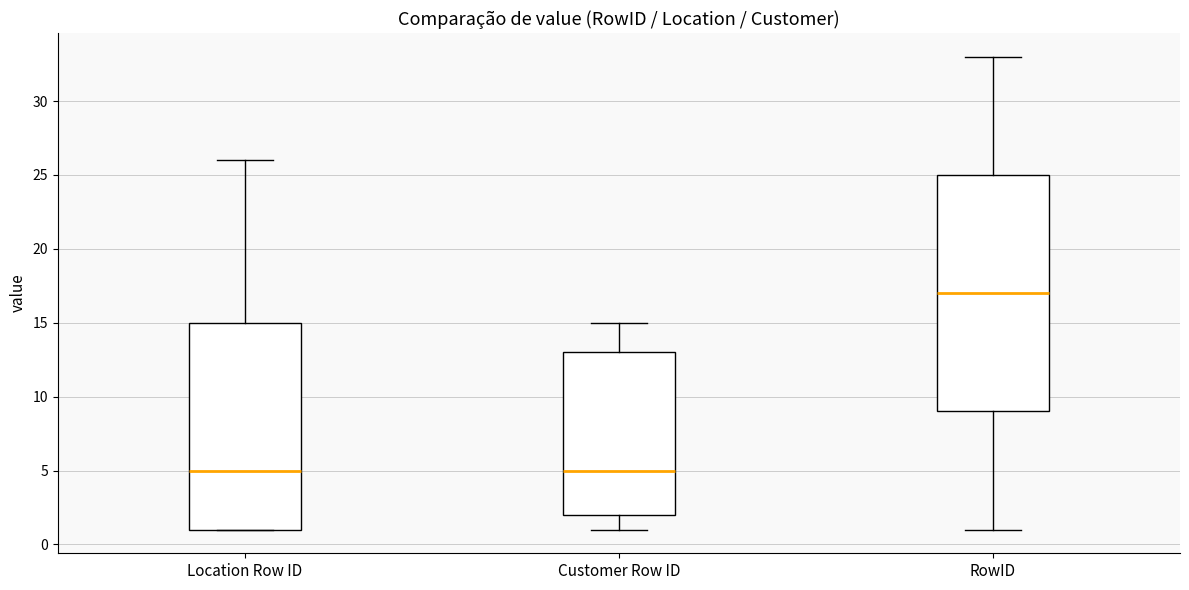

Where does the median line of the box for Customer Row ID sit on the y-axis? The values are not printed on the chart, so give them approximately, as read against the axis.

5